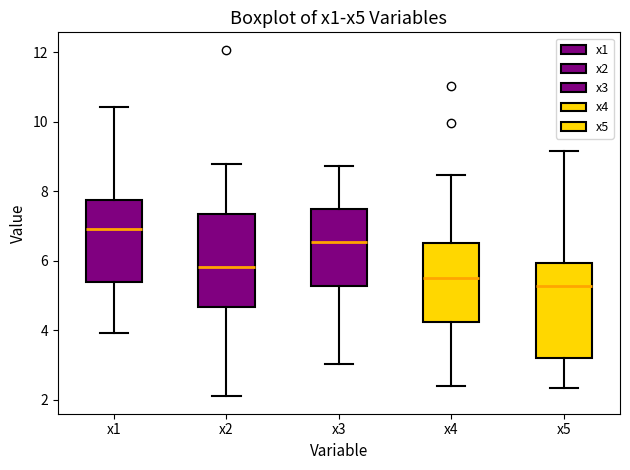

Reading left to right, transcribe this box plot: for each box, give where its median line is, the range the box spans, and where its two whiskers end, as read against the y-axis. The values are not printed on the chart, so give them approximately, as read against the axis.

x1: median 7.0, box 5.4 to 7.8, whiskers 4.0 to 10.4
x2: median 5.8, box 4.6 to 7.4, whiskers 2.2 to 8.8
x3: median 6.6, box 5.2 to 7.4, whiskers 3.0 to 8.8
x4: median 5.6, box 4.2 to 6.6, whiskers 2.4 to 8.4
x5: median 5.2, box 3.2 to 6.0, whiskers 2.4 to 9.2